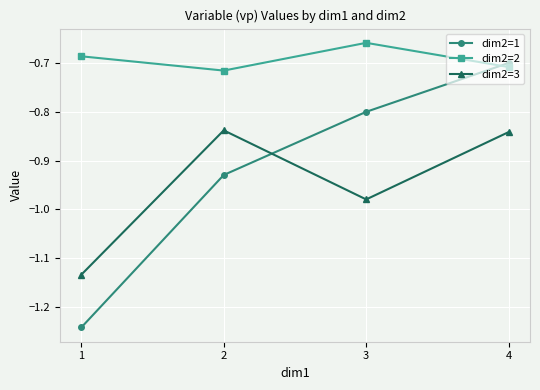

The dim2=3 series shows -0.6 at 2. True or false?

False